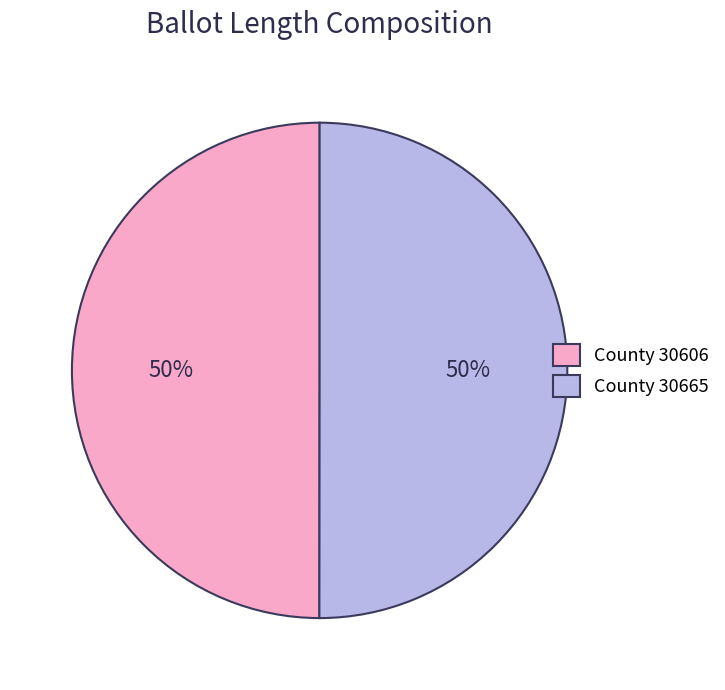

What percentage is the County 30606 slice, to the nearest percent?

50%